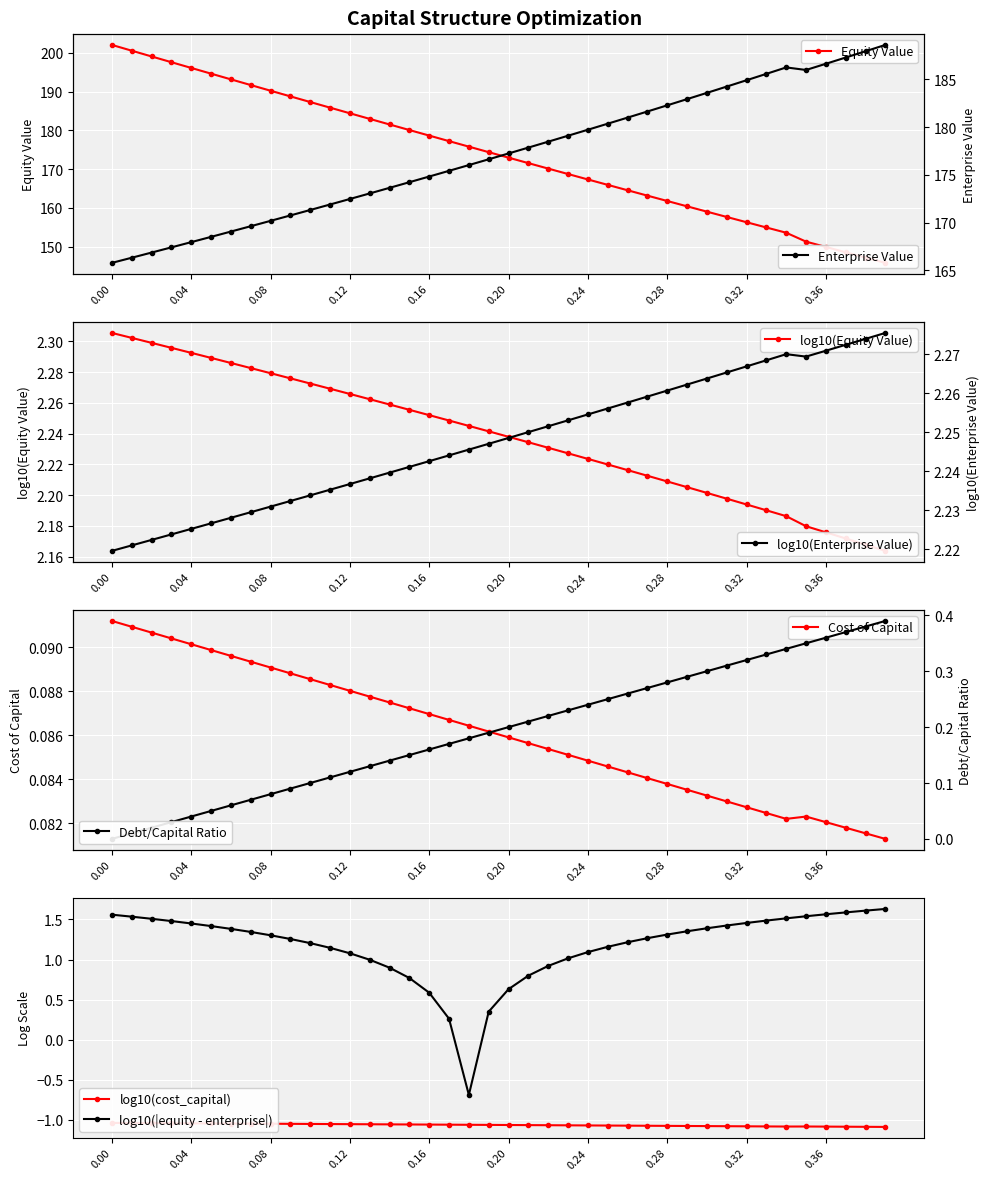

What is the sum of all equity_value values?

6953.4